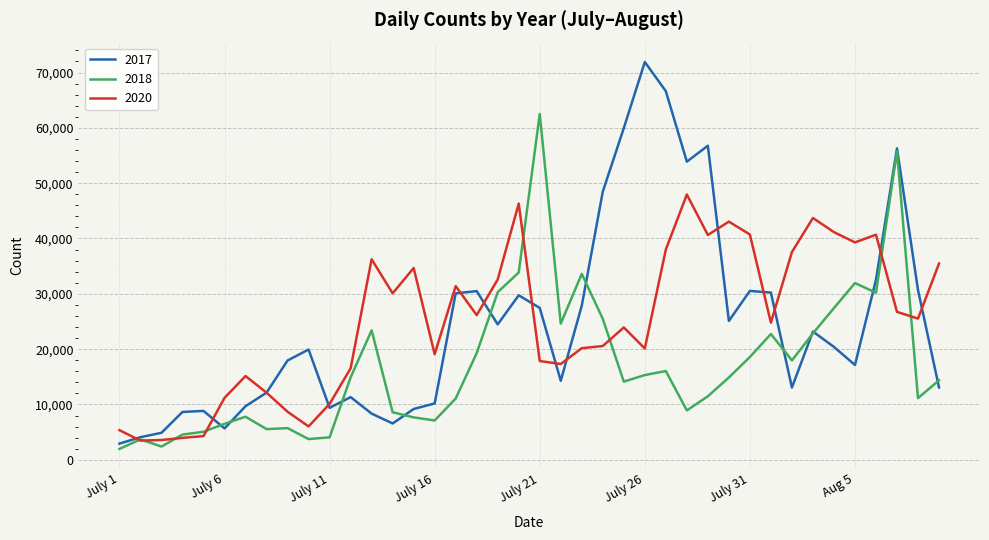

What is the minimum value shown in the chart?

1966